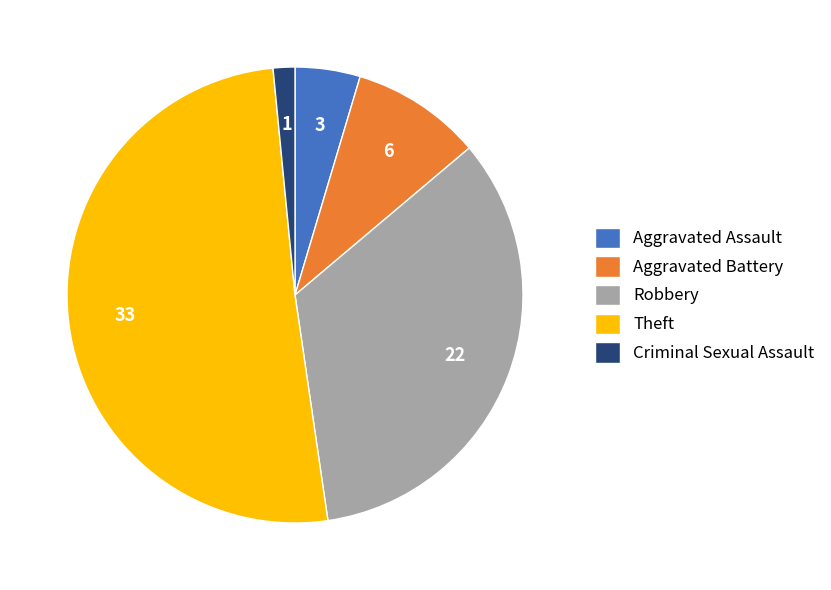

Rank the categories by value from lowest to highest.

Criminal Sexual Assault, Aggravated Assault, Aggravated Battery, Robbery, Theft